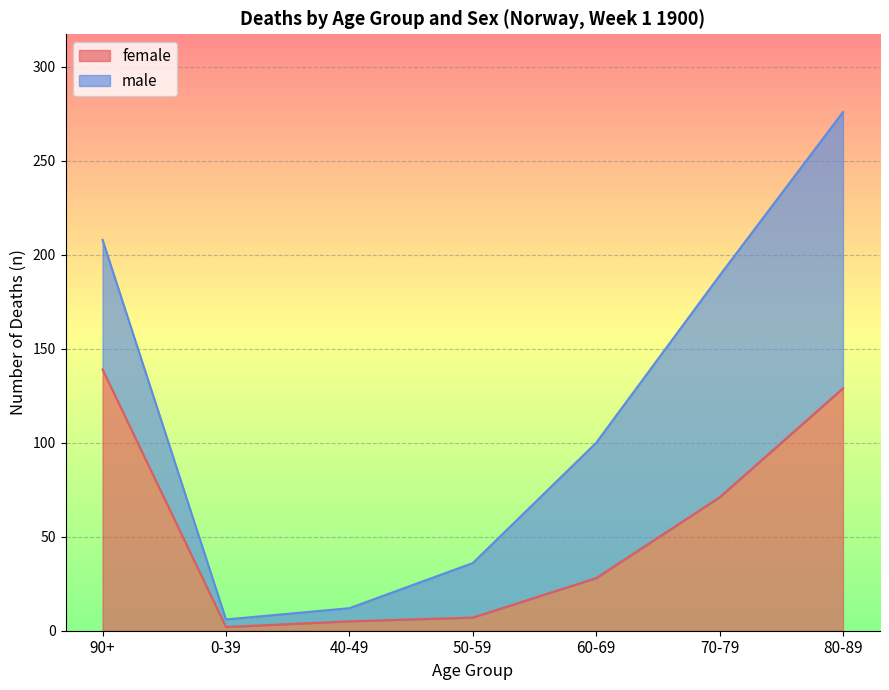

True or false: the data shows 8 at 40-49.

False